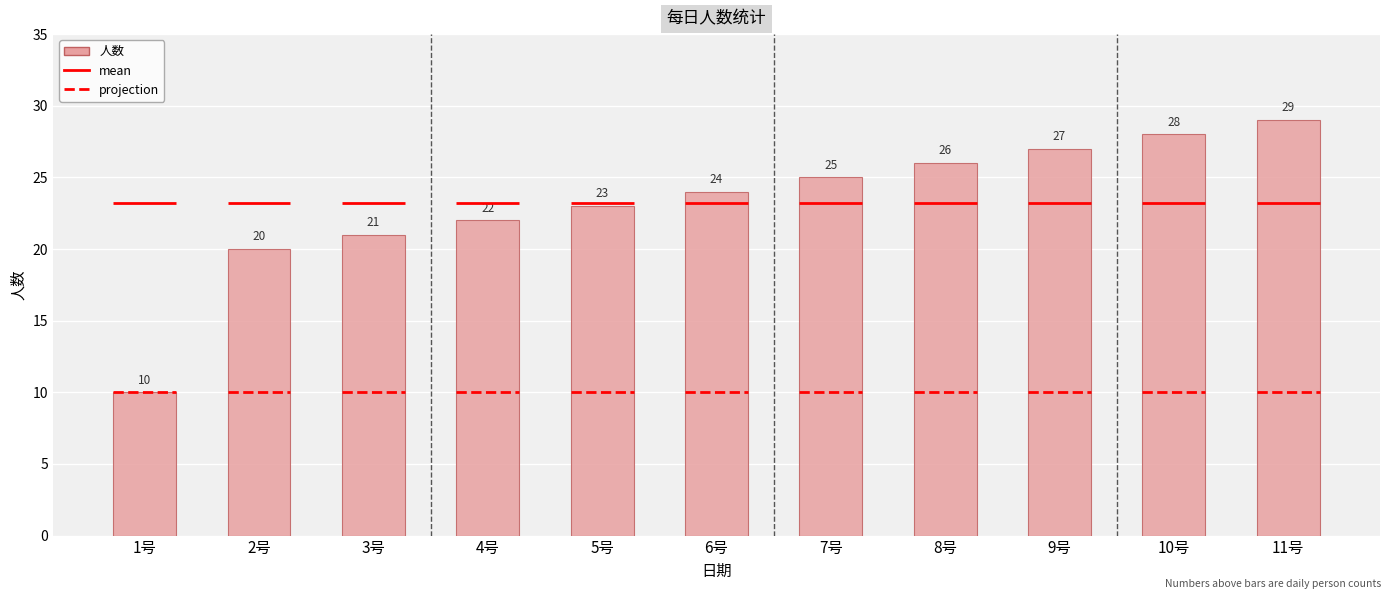

Which label corresponds to the largest value in the chart?

11号